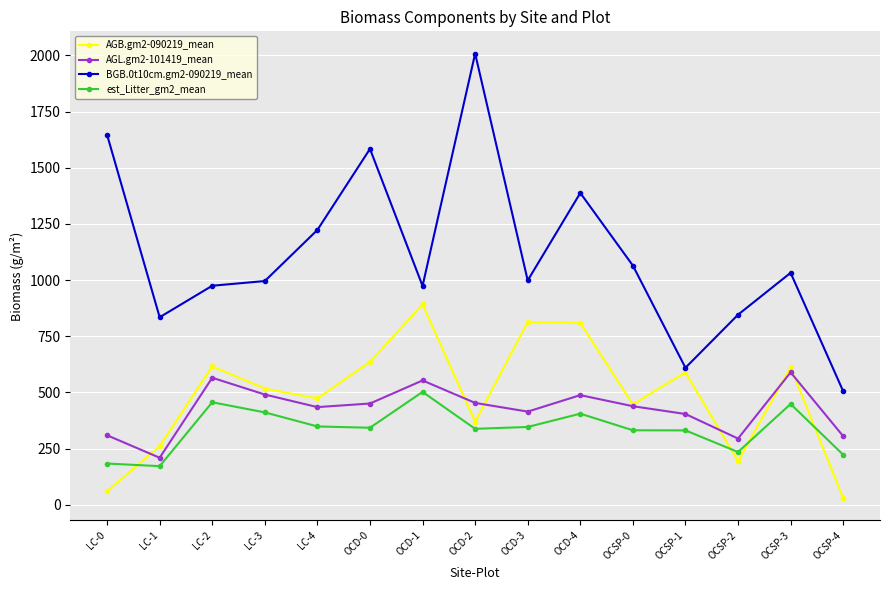

What is the approximate value of AGB.gm2-090219_mean at LC-2?

616.0